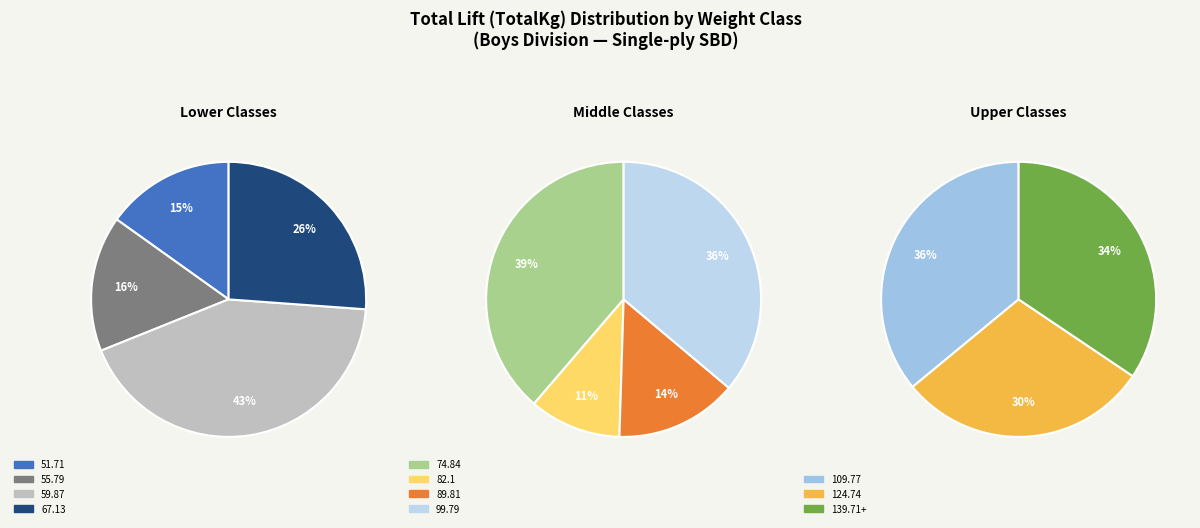

Is it true that 109.77(2) is 17% of the pie?

False